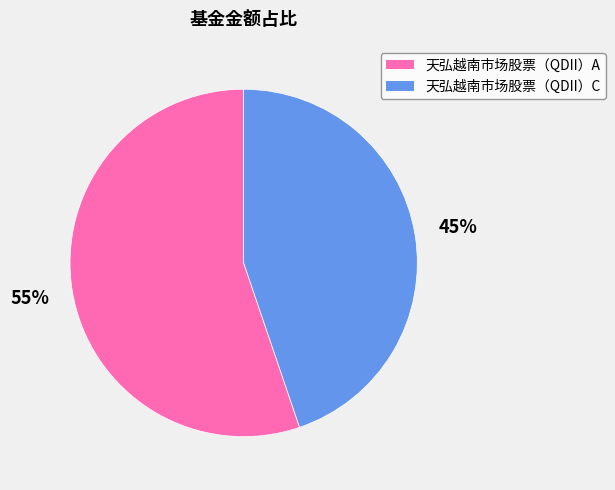

Combined, do 天弘越南市场股票（QDII）A and 天弘越南市场股票（QDII）C account for over 50%?

Yes